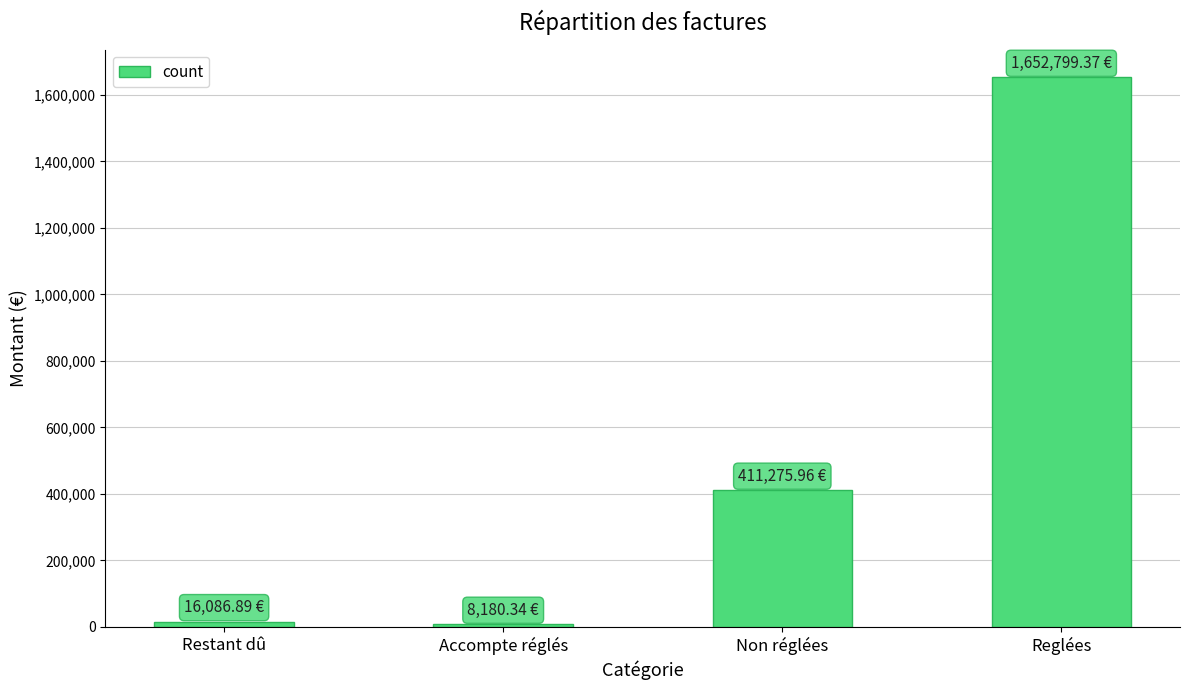

How many data points are less than 411275?

2